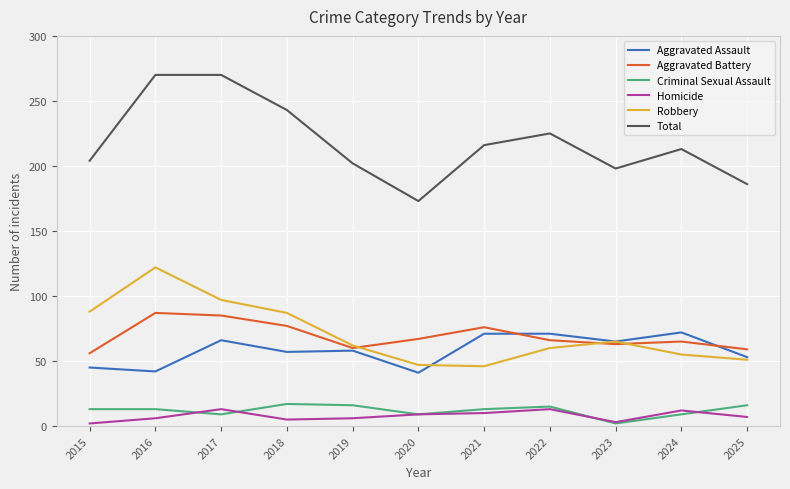

At how many categories does at least one series exceed 88?

11